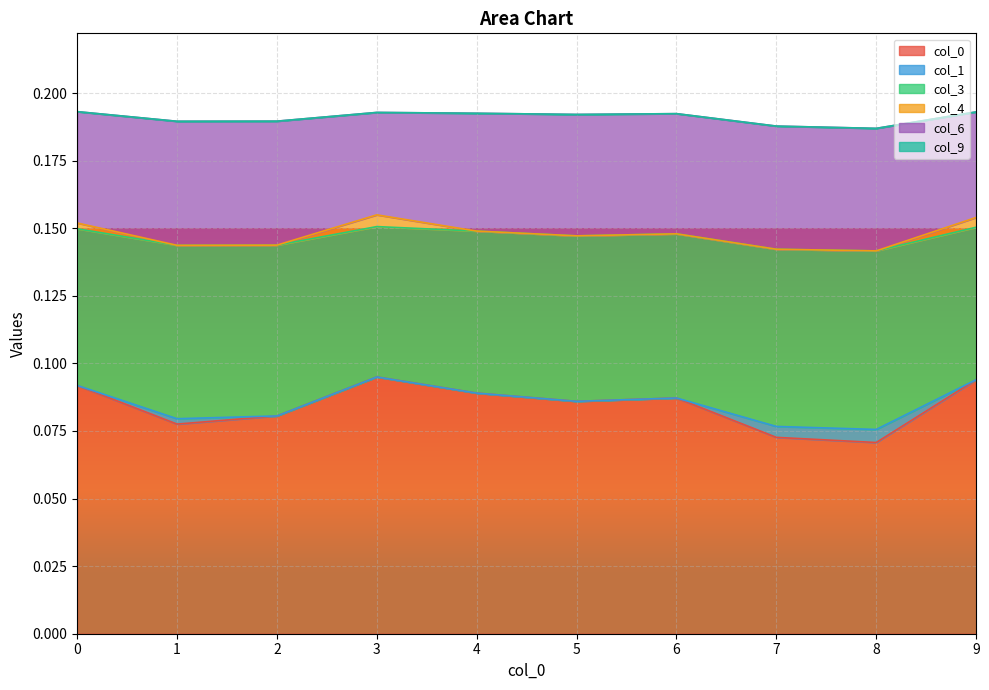

Which category has the highest value in the 1 series?

8